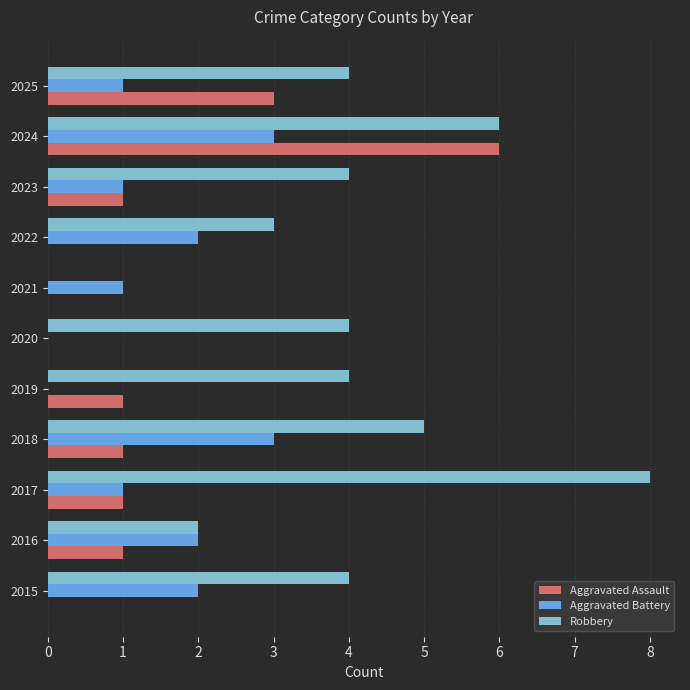

True or false: Robbery has a value of 2 at 2016.

True